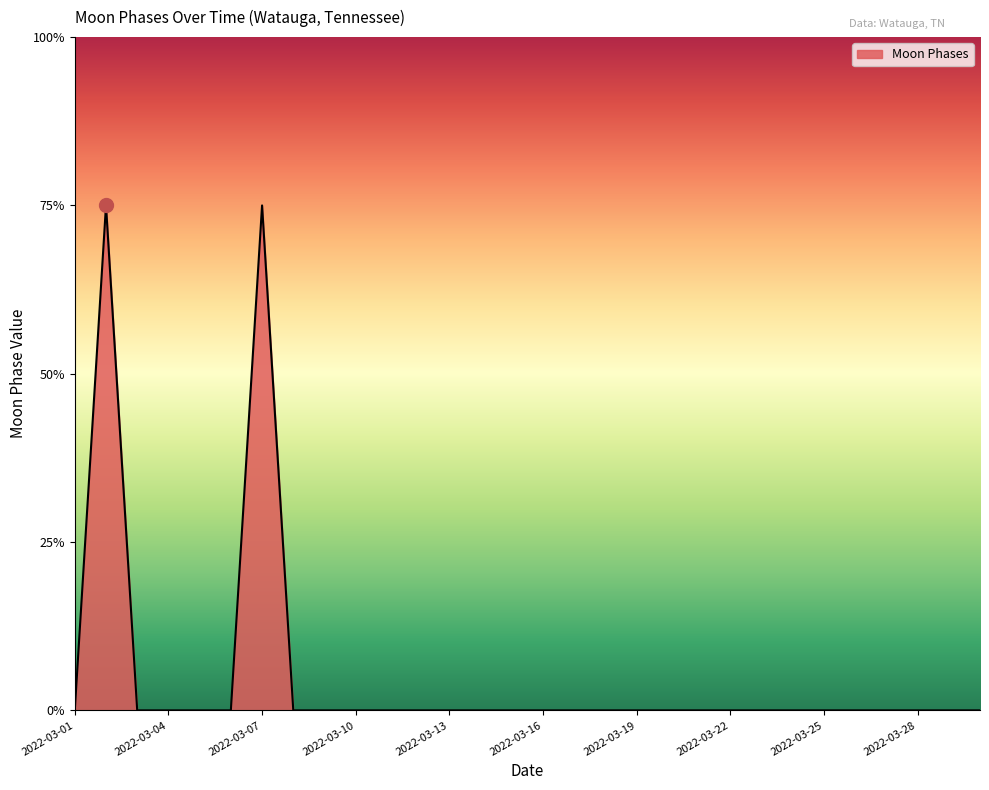

Reading left to right, list all the values displayed in this chart.

0	3	0	0	0	0	3	0	0	0	0	0	0	0	0	0	0	0	0	0	0	0	0	0	0	0	0	0	0	0